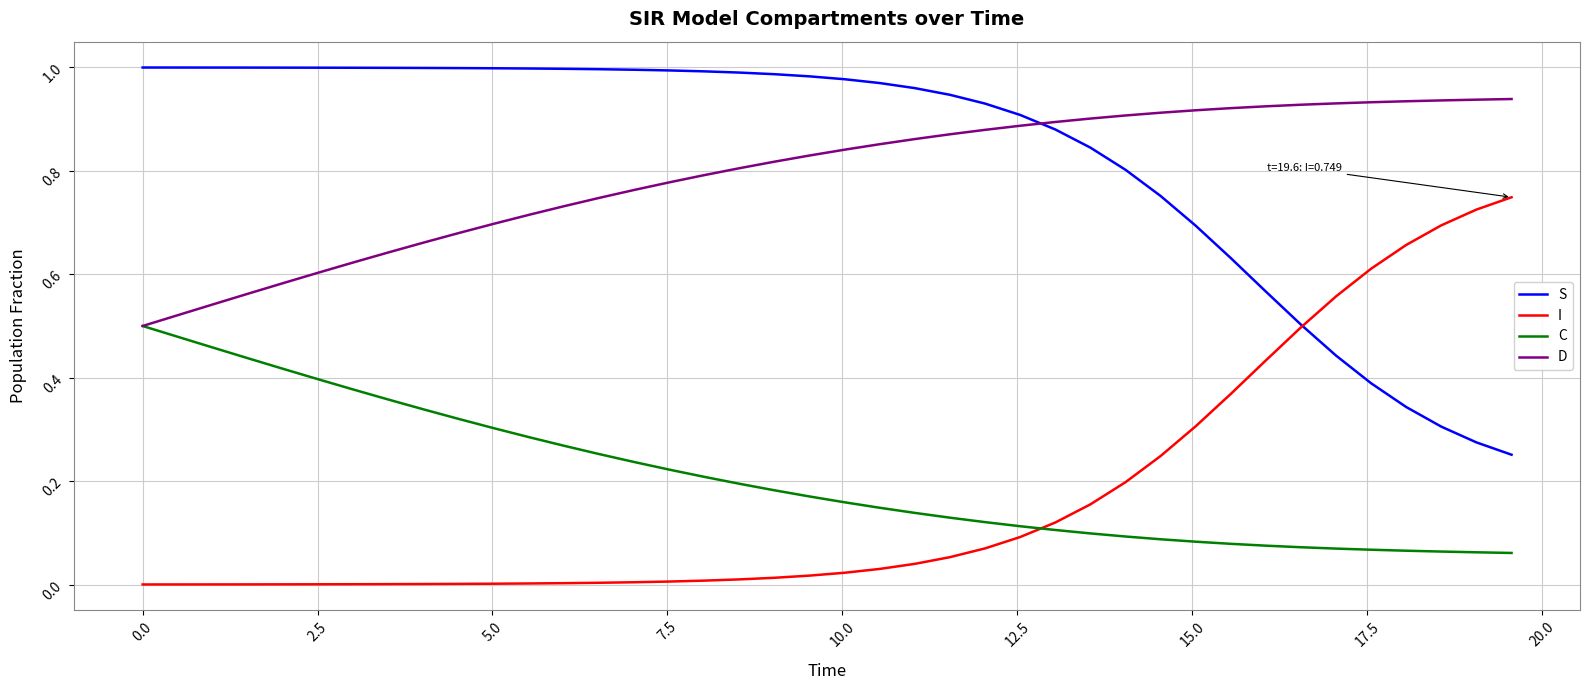

True or false: D and I cross at least once.

False